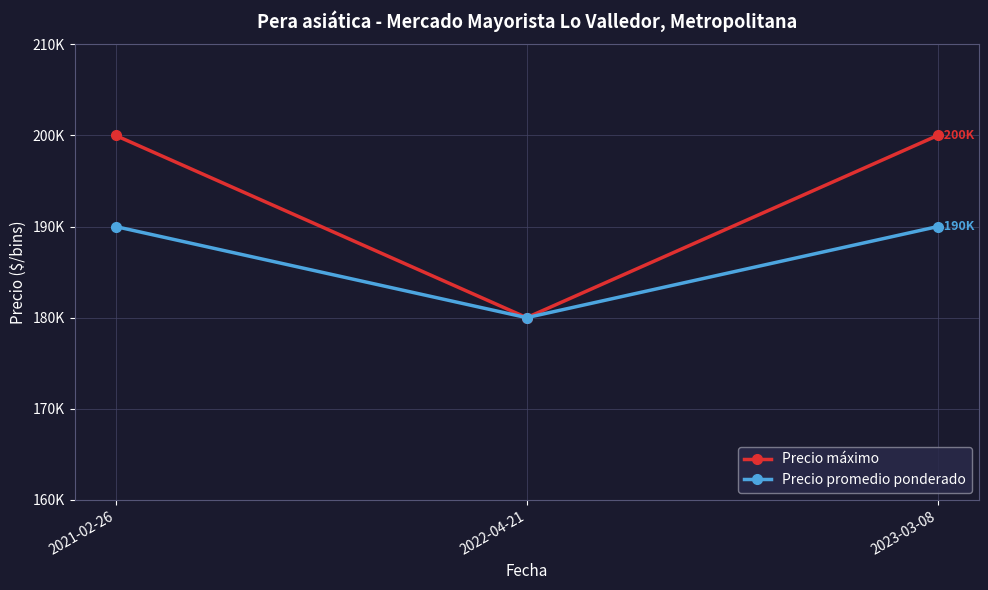

Between 2023-03-08 and 2021-02-26, which is larger?

2023-03-08